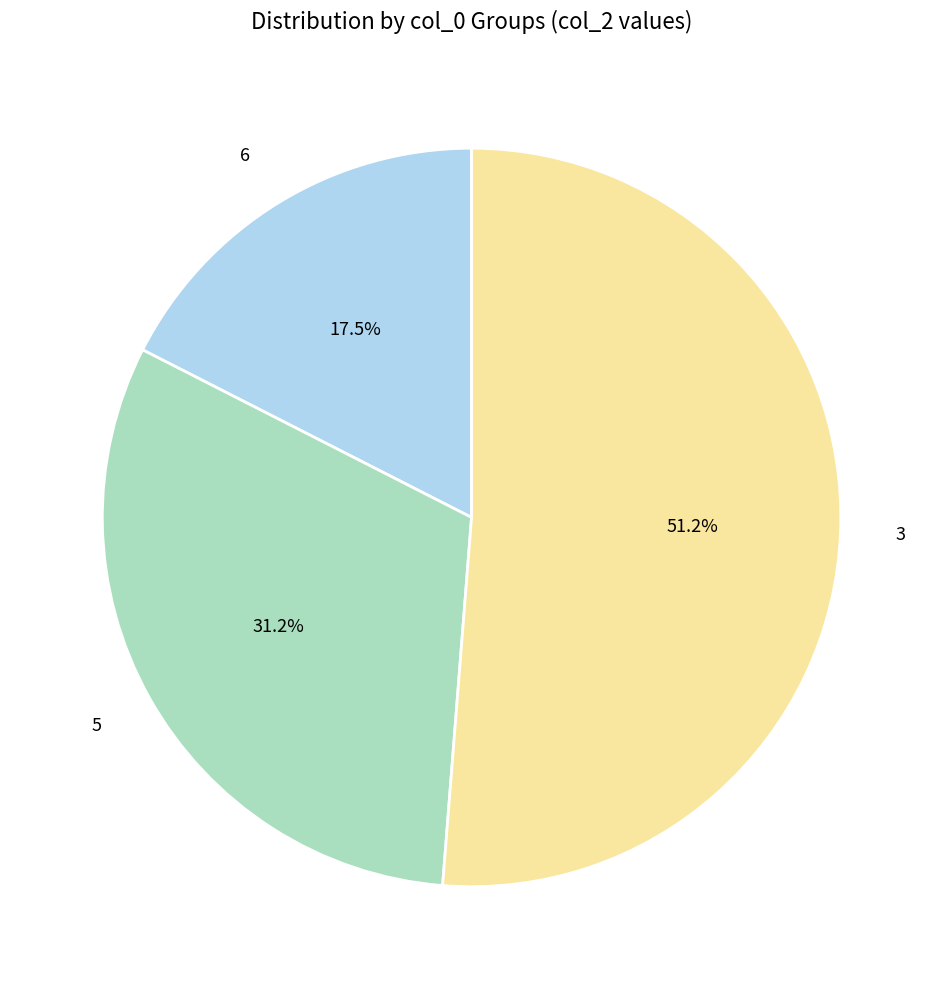

Which category has the smallest portion of the pie?

6